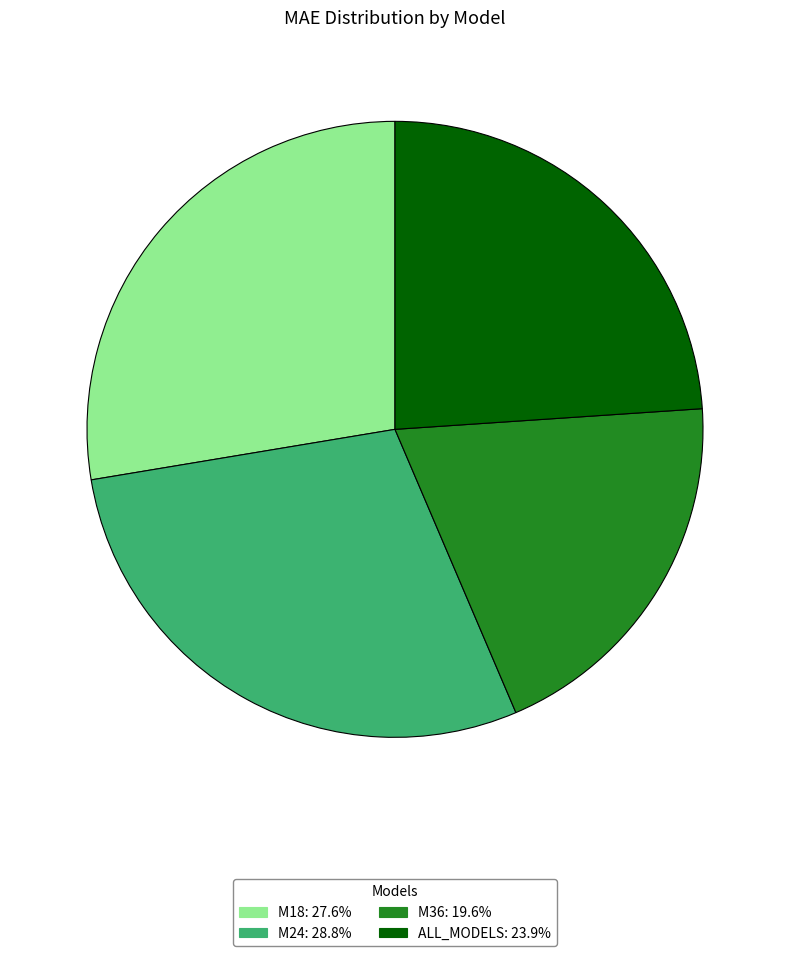

Count the number of slices in the pie.

4